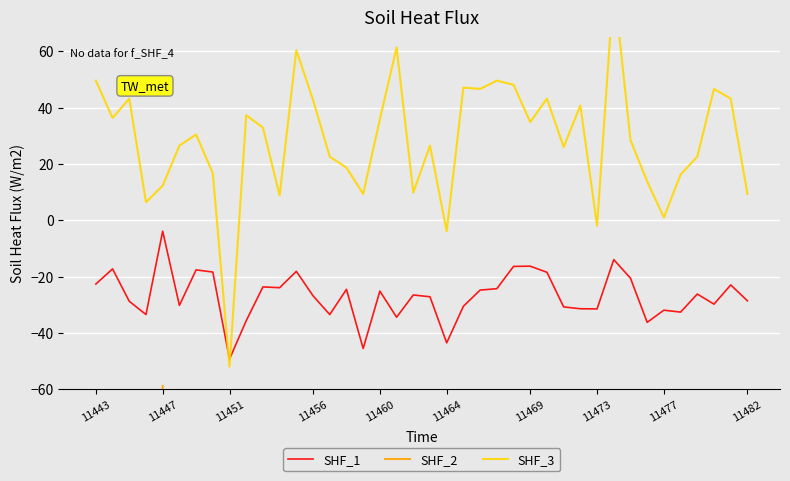

How many values in the SHF_3 series are below 30?

20